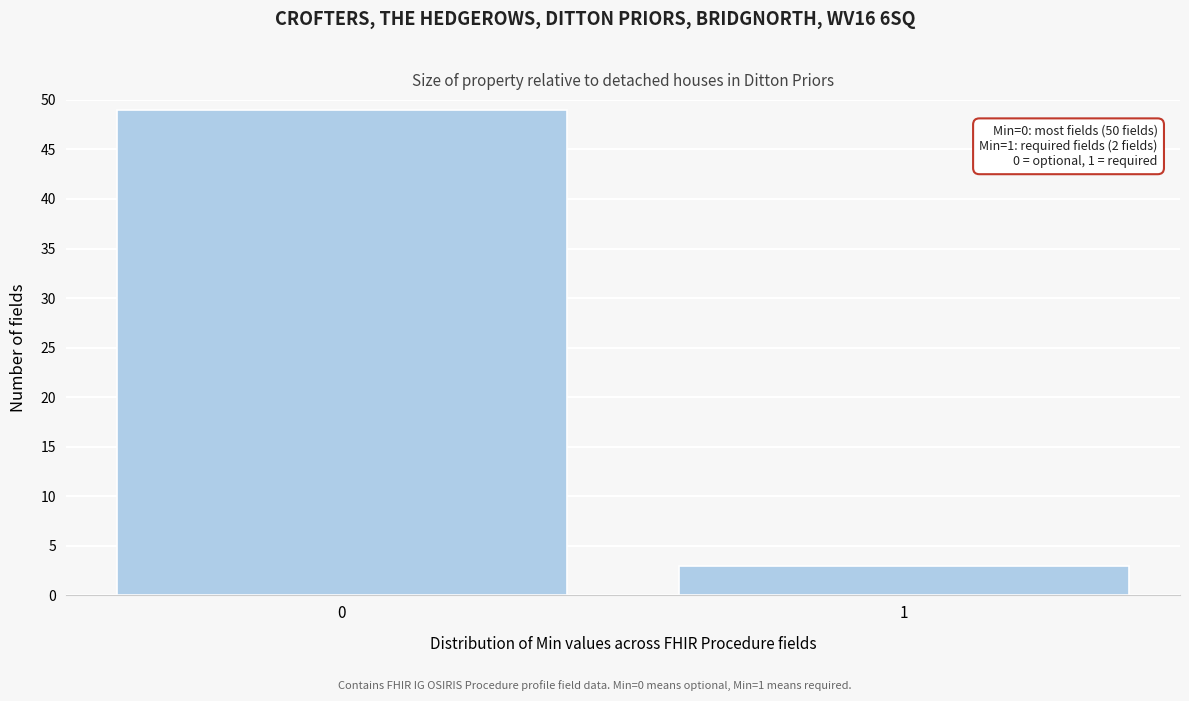

Reading left to right, extract all data points from this chart.

49	3